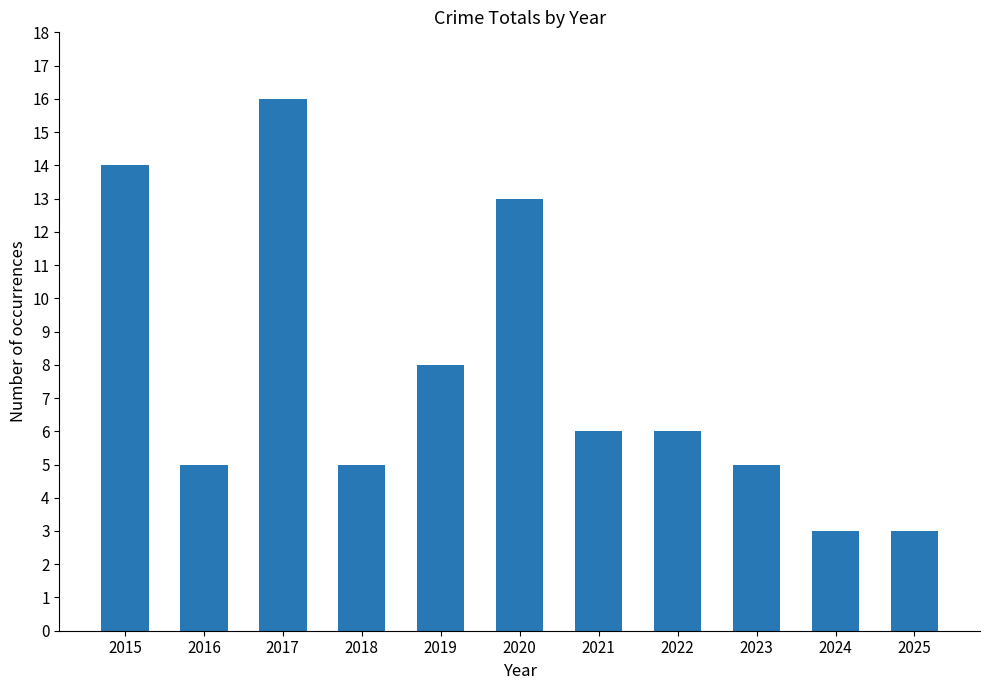

What is the change in value from 2018 to 2021?

+1